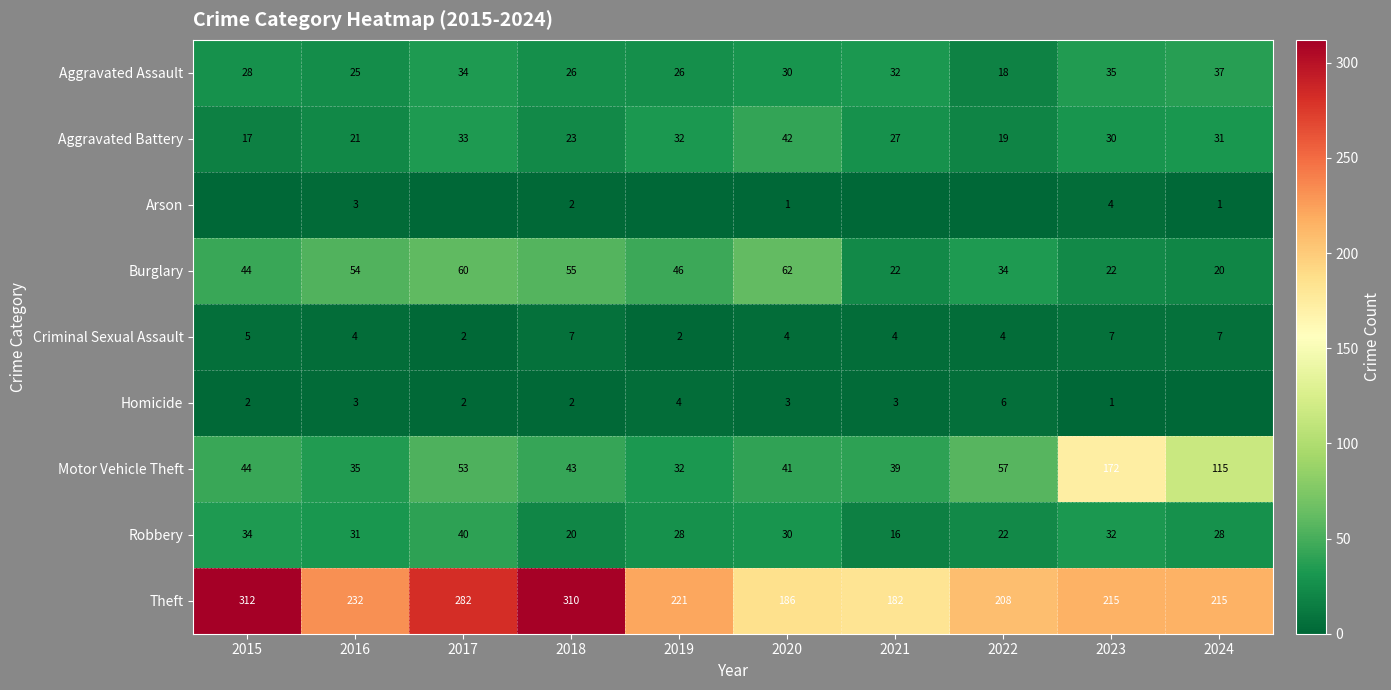

Which has a higher value, 2018 or 2024?

2024